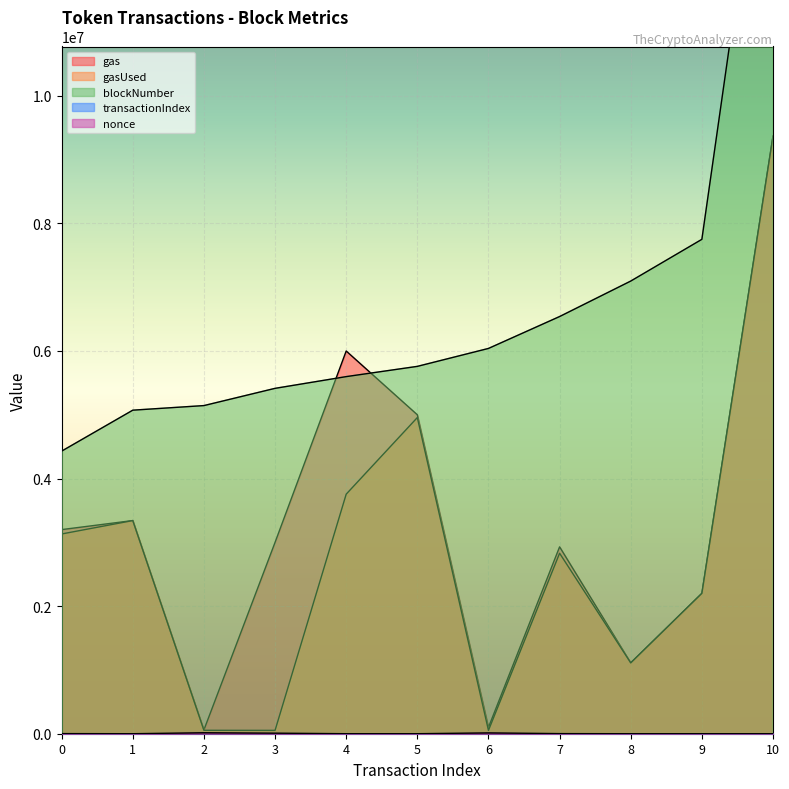

What is the value of the transactionIndex point at the 3rd from the left?

99